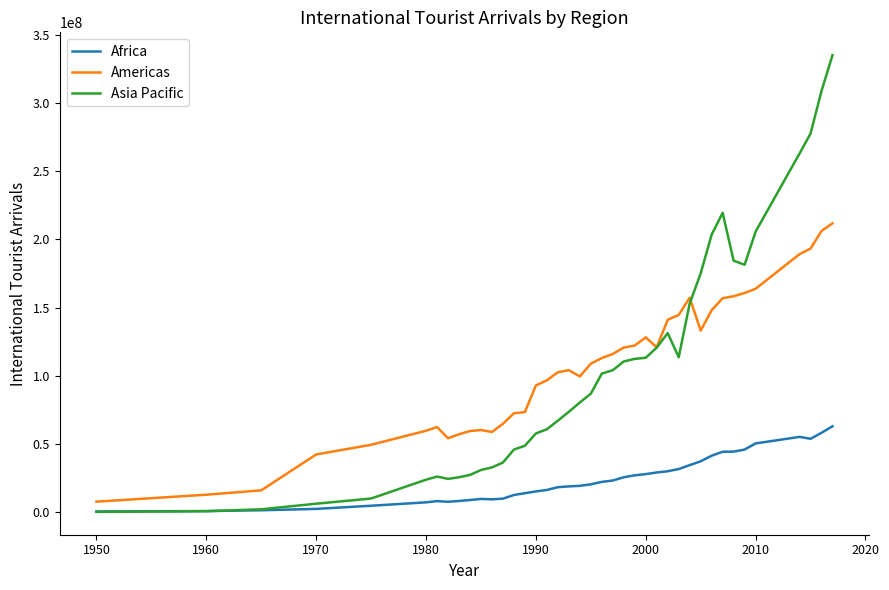

Is this an area chart (filled region under the line)?

No